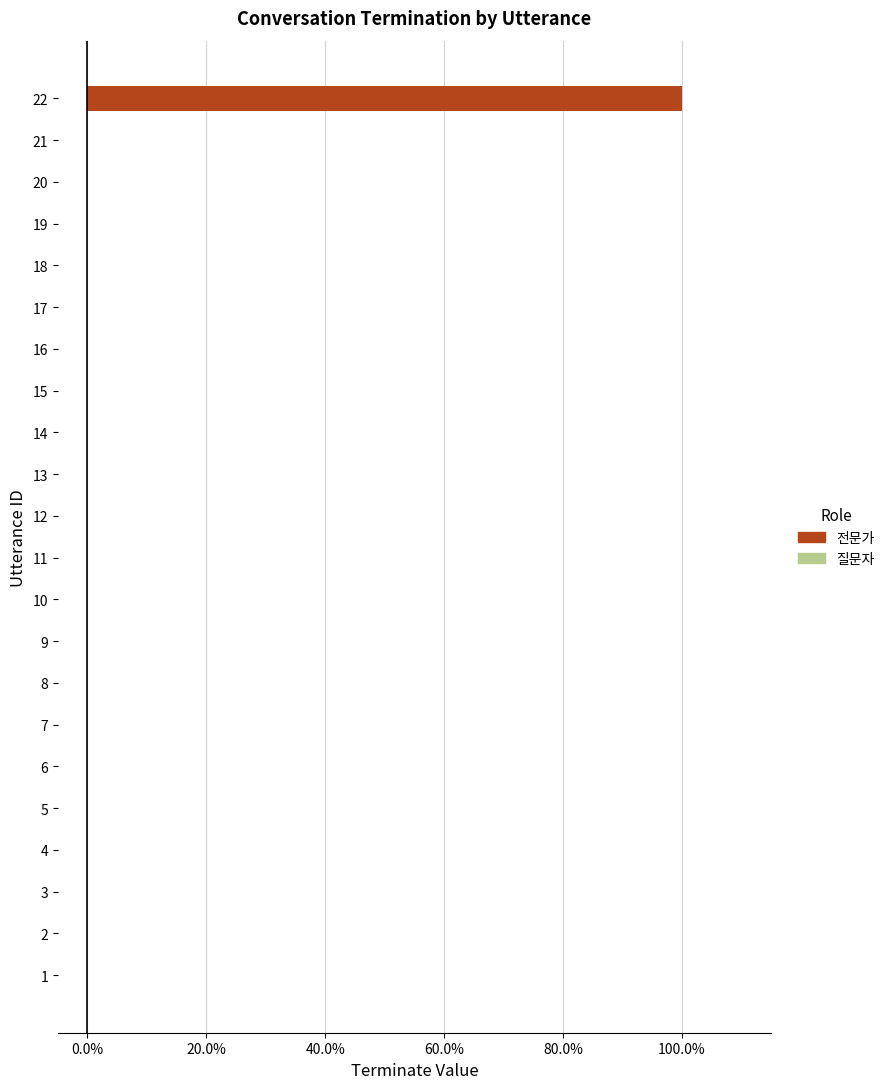

What is the greatest value displayed?

1